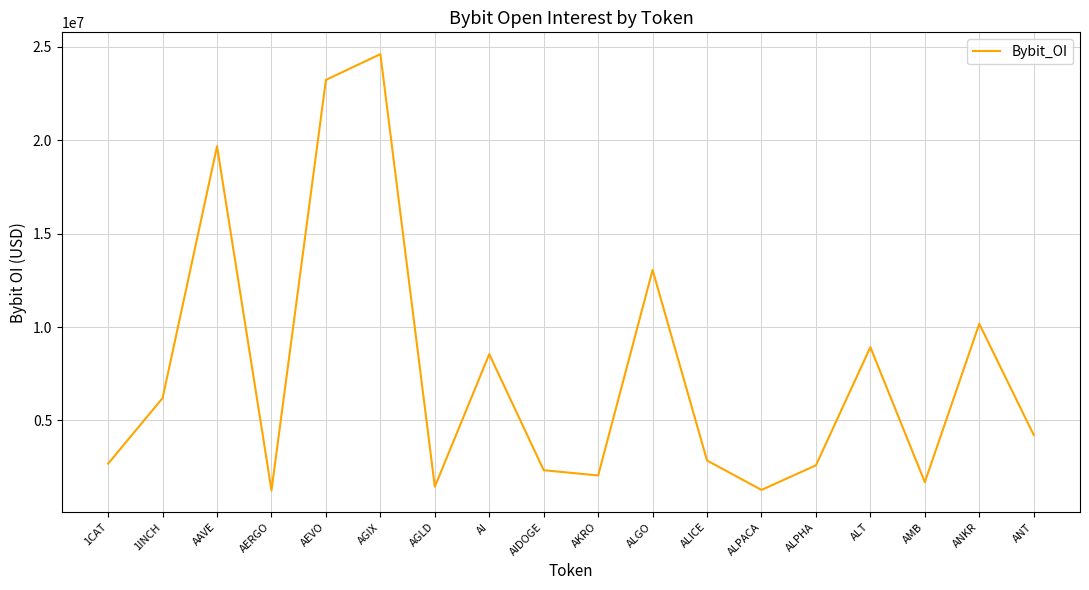

Between AKRO and ALPACA, which is larger?

AKRO